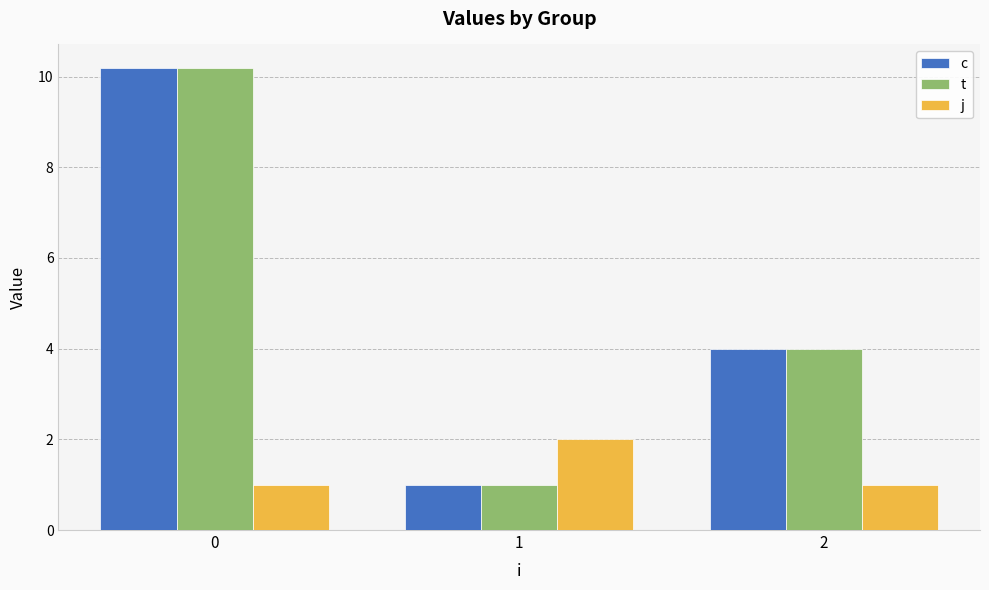

Where is c nearest to the value 5?

2